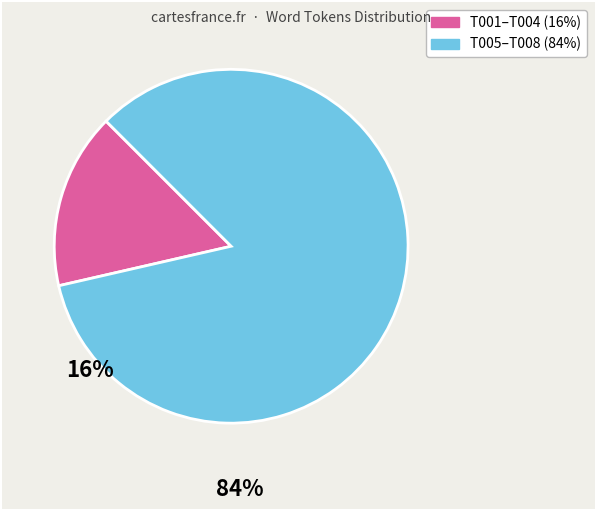

Is there any slice that represents more than half of the pie?

Yes